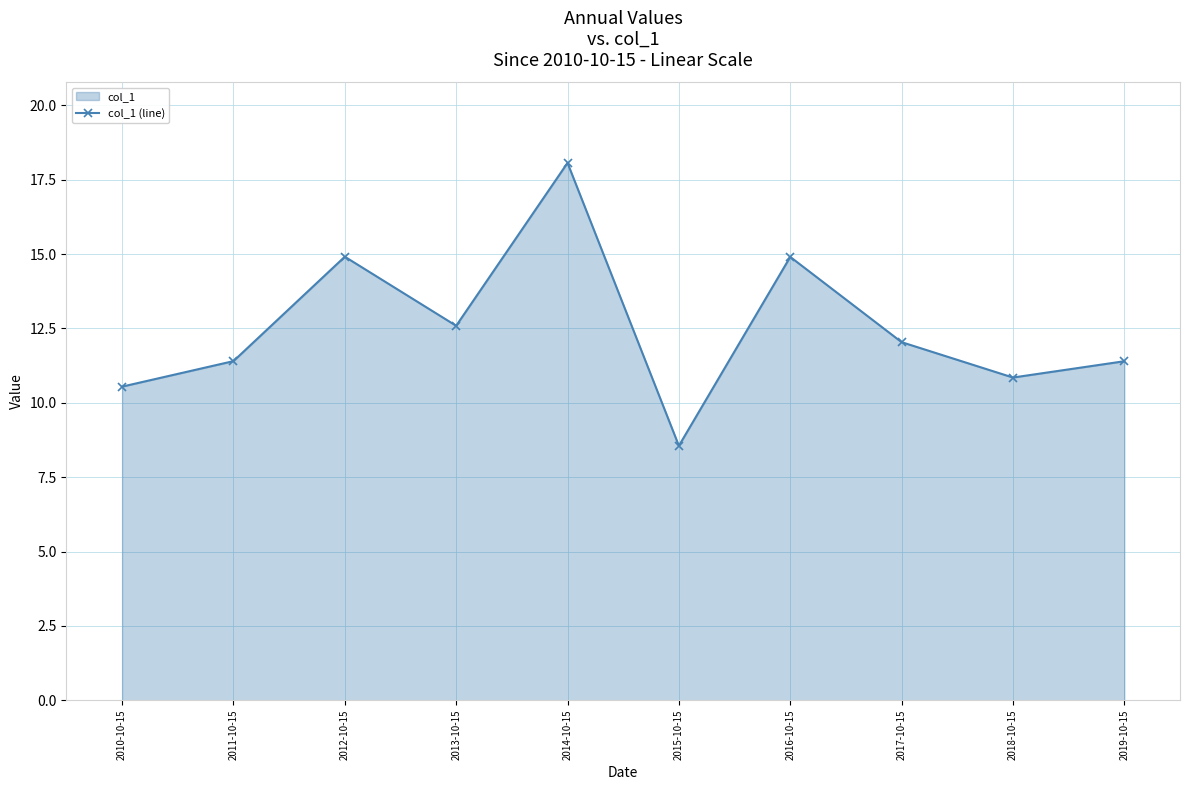

What is the change in value from 2015-10-15 to 2019-10-15?

+2.8